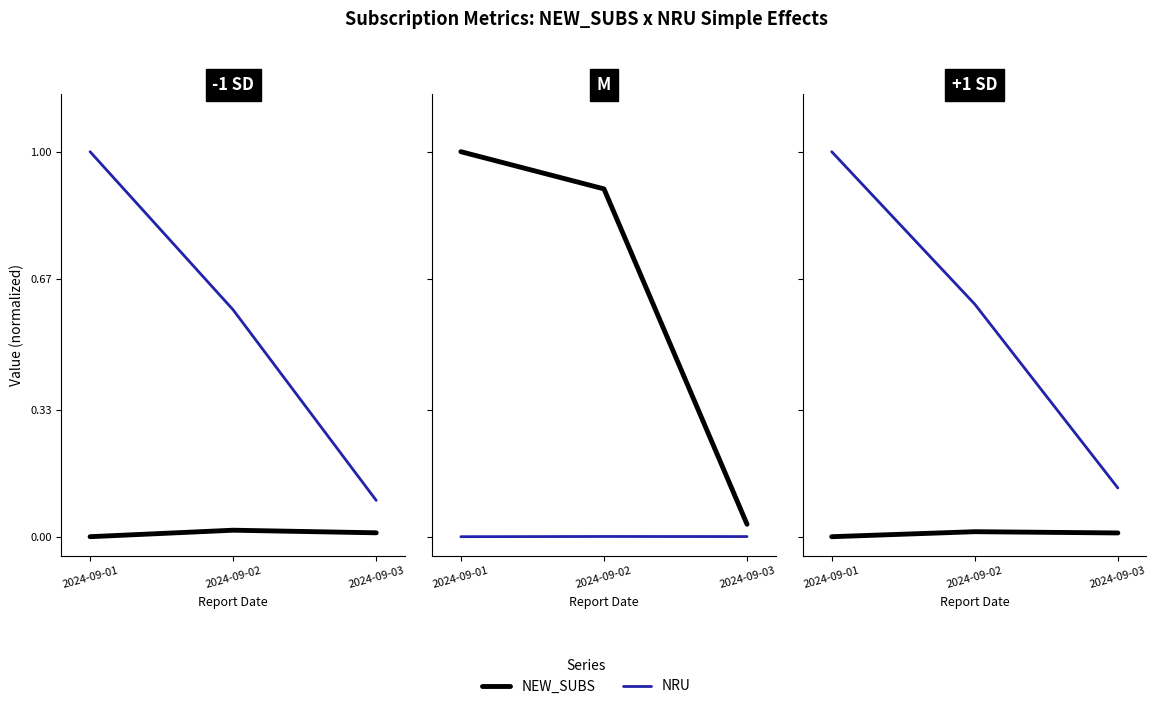

What is the sum of the NRU values at 2024-09-01 and 2024-09-03?

1.1